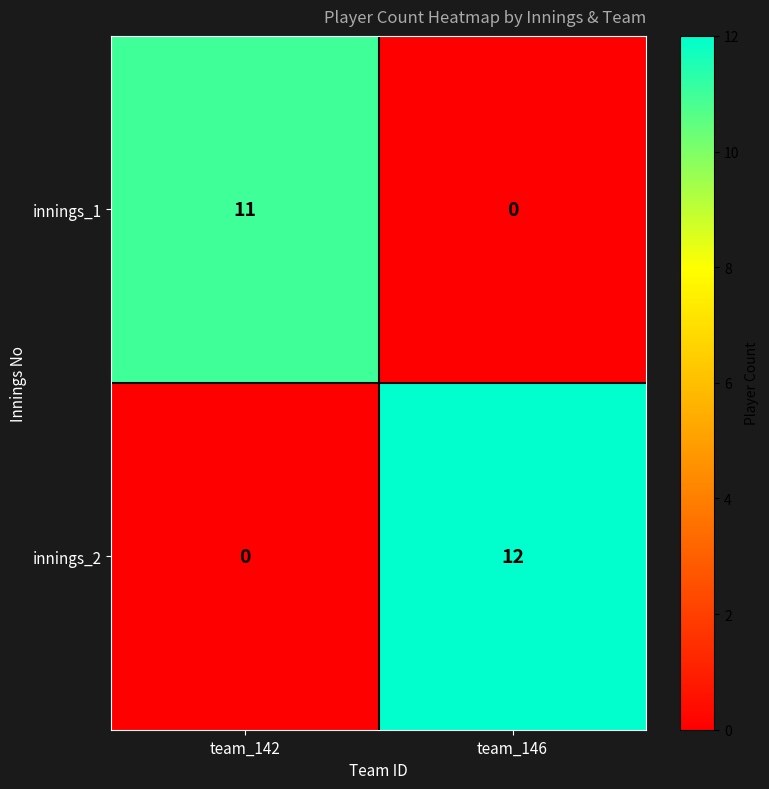

What is the difference between the innings_1 values at team_146 and team_142?

11